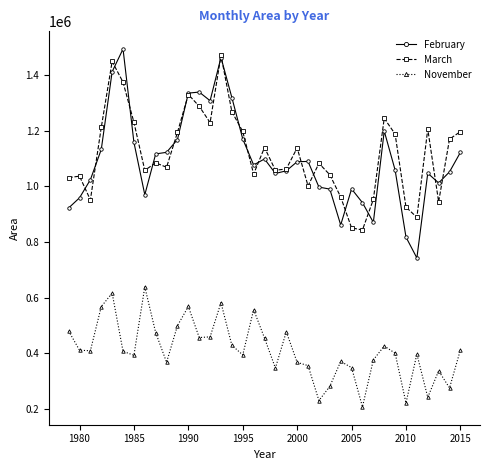

What is the lowest value of the February series?

742400.1